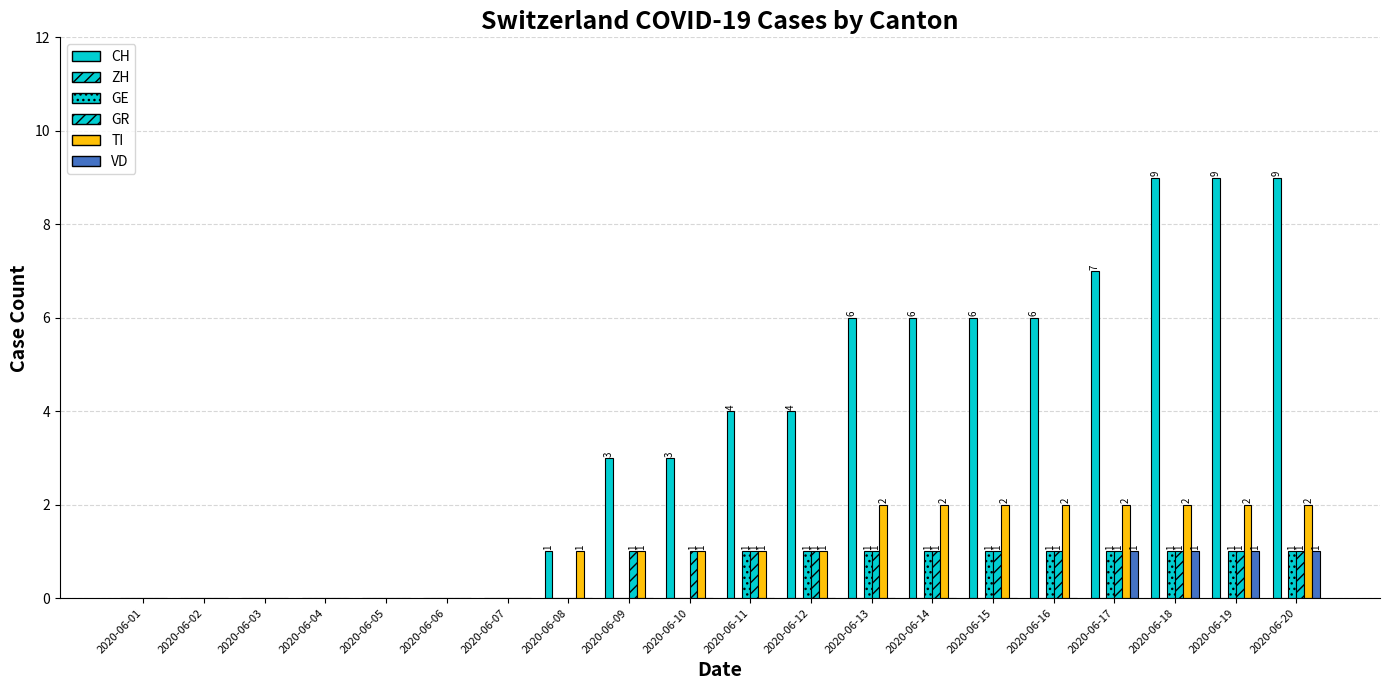

Reading left to right, transcribe all the data shown in this chart.

CH: 2020-06-01=0	2020-06-02=0	2020-06-03=0	2020-06-04=0	2020-06-05=0	2020-06-06=0	2020-06-07=0	2020-06-08=1	2020-06-09=3	2020-06-10=3	2020-06-11=4	2020-06-12=4	2020-06-13=6	2020-06-14=6	2020-06-15=6	2020-06-16=6	2020-06-17=7	2020-06-18=9	2020-06-19=9	2020-06-20=9
ZH: 2020-06-01=0	2020-06-02=0	2020-06-03=0	2020-06-04=0	2020-06-05=0	2020-06-06=0	2020-06-07=0	2020-06-08=0	2020-06-09=0	2020-06-10=0	2020-06-11=0	2020-06-12=0	2020-06-13=0	2020-06-14=0	2020-06-15=0	2020-06-16=0	2020-06-17=0	2020-06-18=0	2020-06-19=0	2020-06-20=0
GE: 2020-06-01=0	2020-06-02=0	2020-06-03=0	2020-06-04=0	2020-06-05=0	2020-06-06=0	2020-06-07=0	2020-06-08=0	2020-06-09=0	2020-06-10=0	2020-06-11=1	2020-06-12=1	2020-06-13=1	2020-06-14=1	2020-06-15=1	2020-06-16=1	2020-06-17=1	2020-06-18=1	2020-06-19=1	2020-06-20=1
GR: 2020-06-01=0	2020-06-02=0	2020-06-03=0	2020-06-04=0	2020-06-05=0	2020-06-06=0	2020-06-07=0	2020-06-08=0	2020-06-09=1	2020-06-10=1	2020-06-11=1	2020-06-12=1	2020-06-13=1	2020-06-14=1	2020-06-15=1	2020-06-16=1	2020-06-17=1	2020-06-18=1	2020-06-19=1	2020-06-20=1
TI: 2020-06-01=0	2020-06-02=0	2020-06-03=0	2020-06-04=0	2020-06-05=0	2020-06-06=0	2020-06-07=0	2020-06-08=1	2020-06-09=1	2020-06-10=1	2020-06-11=1	2020-06-12=1	2020-06-13=2	2020-06-14=2	2020-06-15=2	2020-06-16=2	2020-06-17=2	2020-06-18=2	2020-06-19=2	2020-06-20=2
VD: 2020-06-01=0	2020-06-02=0	2020-06-03=0	2020-06-04=0	2020-06-05=0	2020-06-06=0	2020-06-07=0	2020-06-08=0	2020-06-09=0	2020-06-10=0	2020-06-11=0	2020-06-12=0	2020-06-13=0	2020-06-14=0	2020-06-15=0	2020-06-16=0	2020-06-17=1	2020-06-18=1	2020-06-19=1	2020-06-20=1